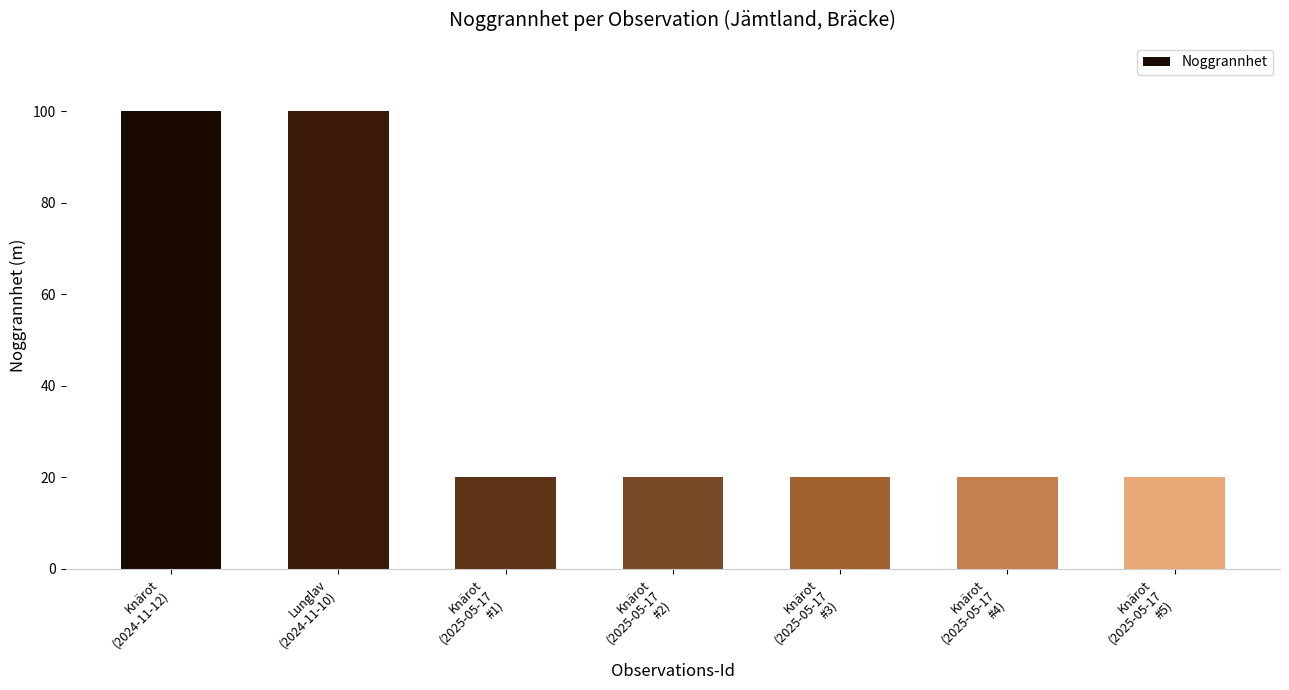

Does the chart contain stacked bars?

No